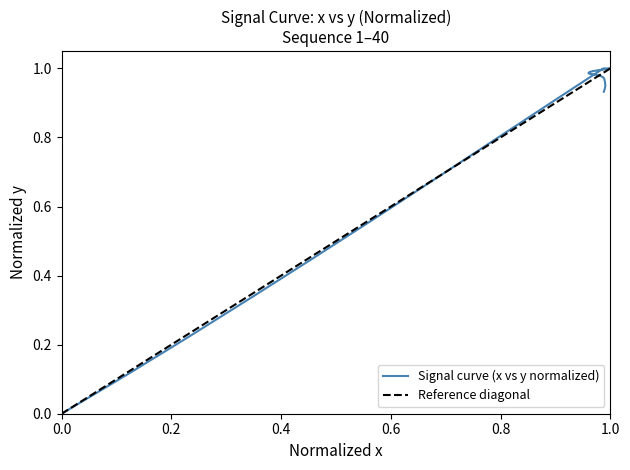

The chart shows a value of 1.0 at 28. True or false?

True